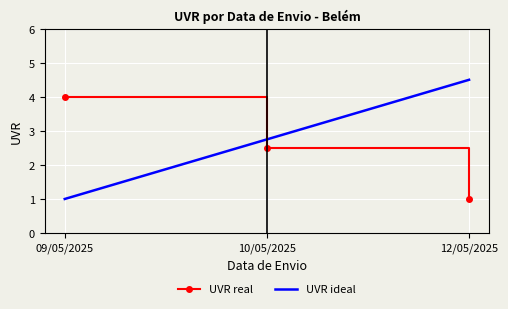

What is the difference between the highest and lowest values at 09/05/2025?

3.0